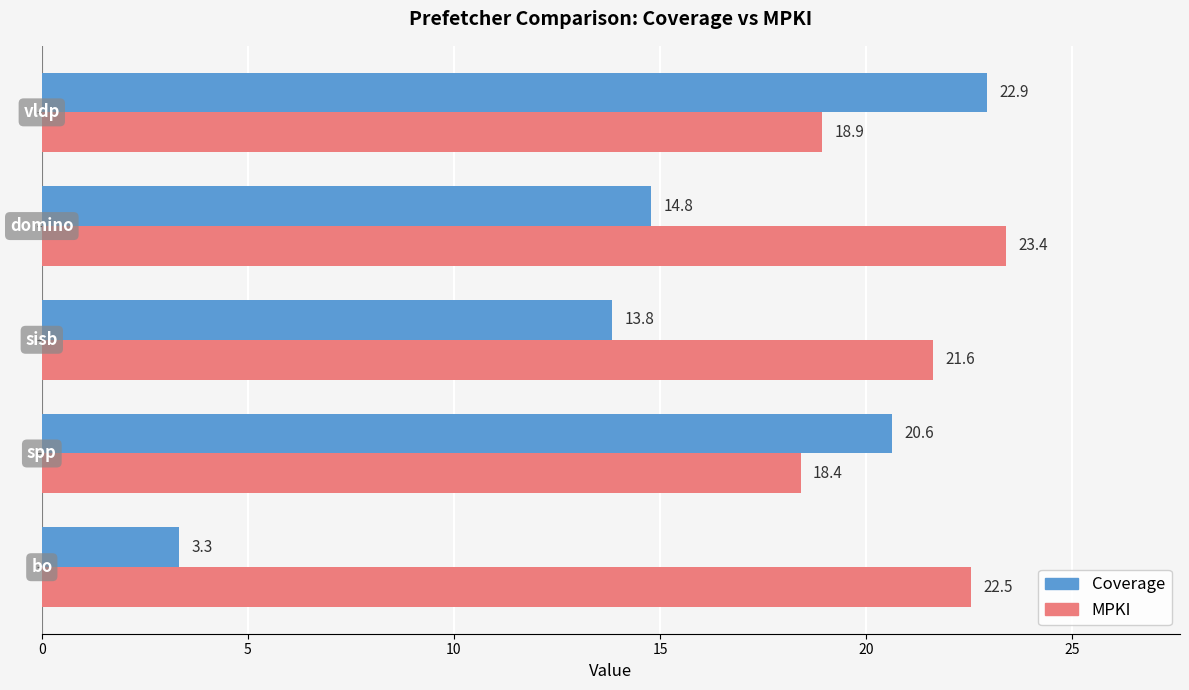

How many categories are shown in the chart?

5